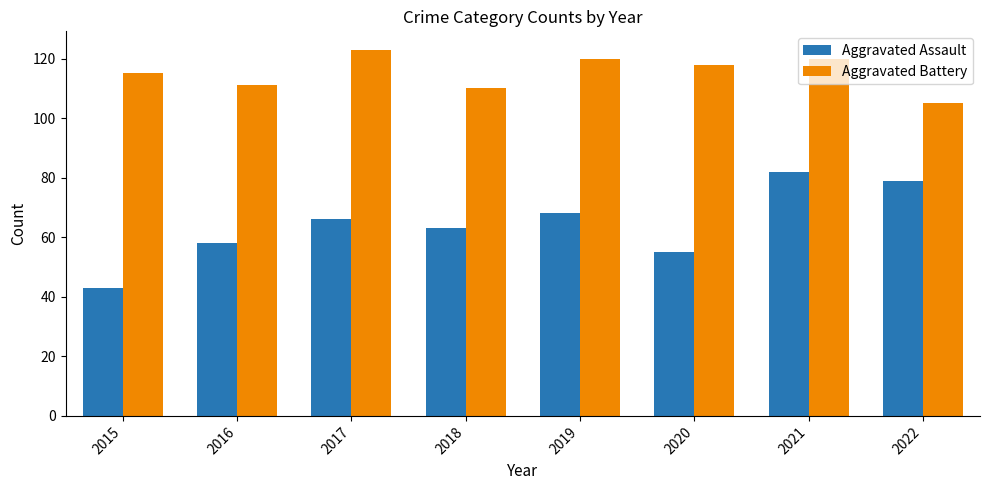

What is the spread (max minus min) of values at 2015?

72